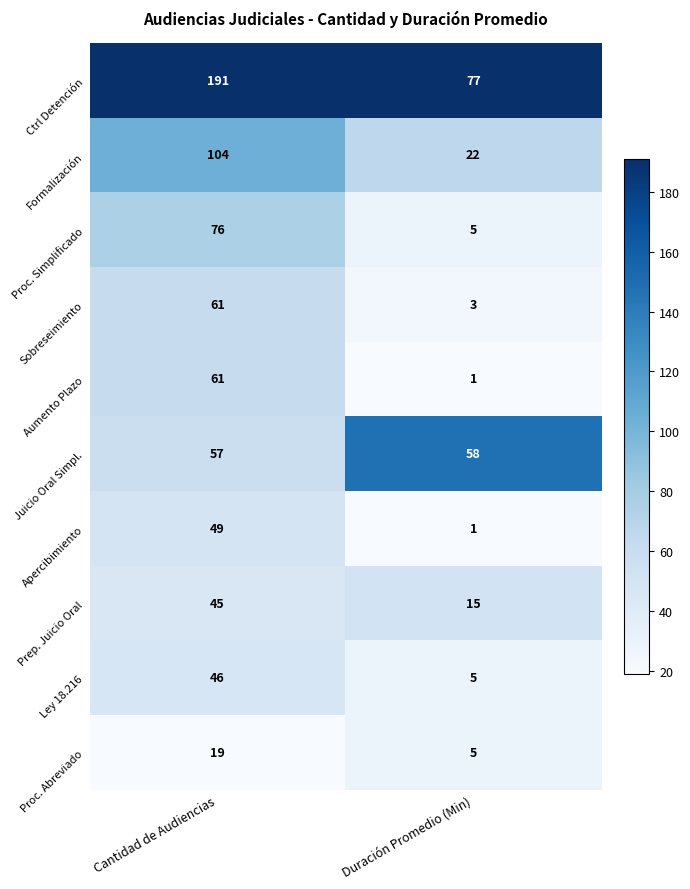

True or false: Ctrl Detención has a value of 77 at Duración Promedio (Min).

True